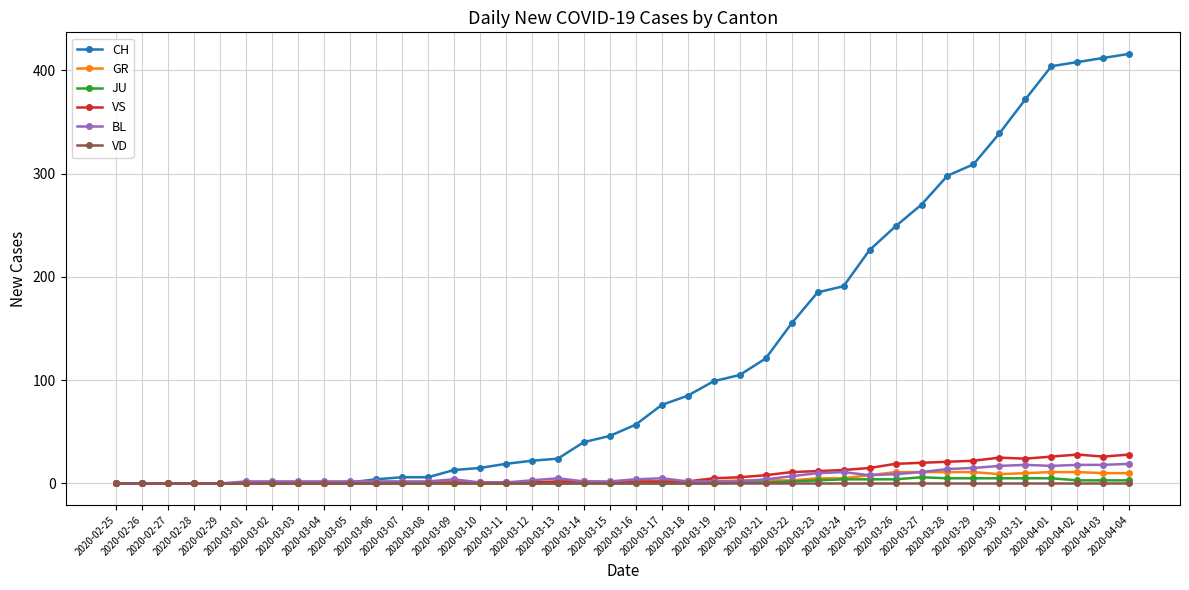

What is the sum of all BL values?

245